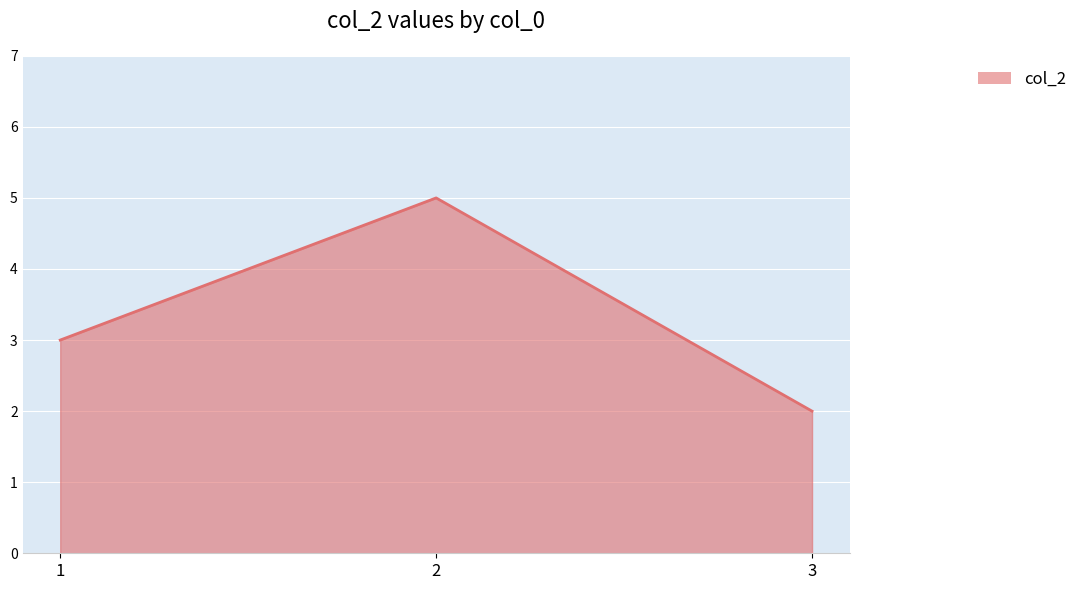

The chart shows a value of 2 at 1. True or false?

False